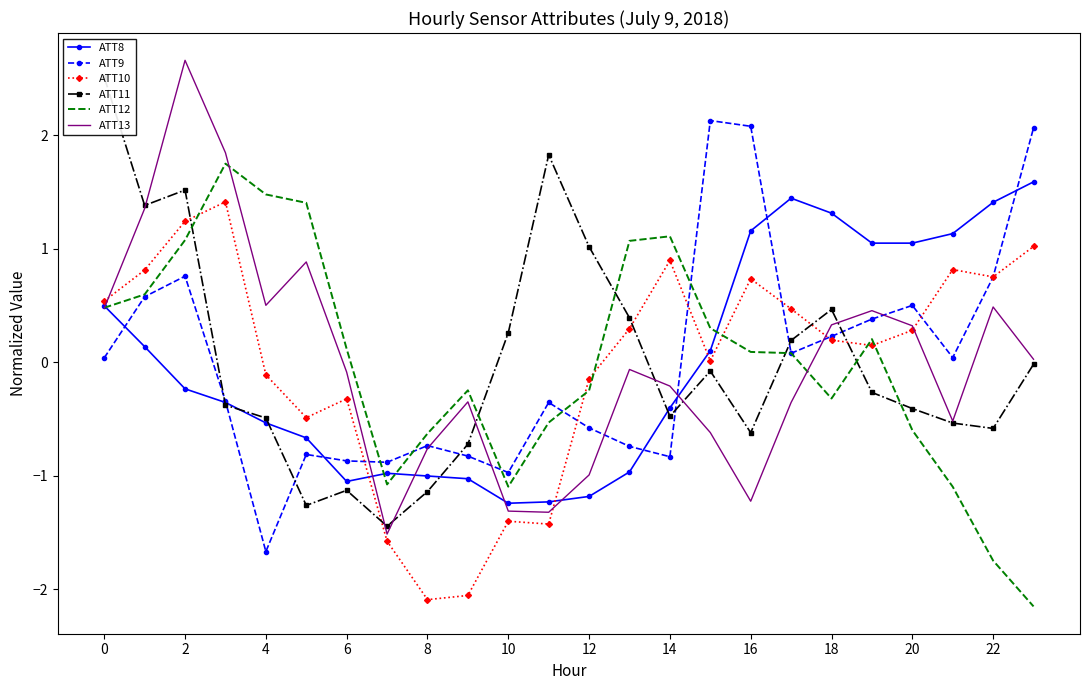

What is the maximum value for ATT13?

2.7